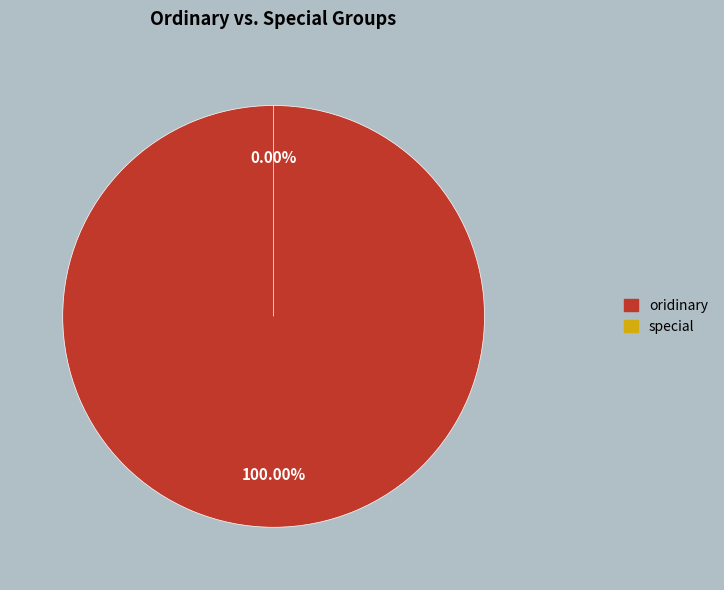

Is it true that special is 1% of the pie?

False